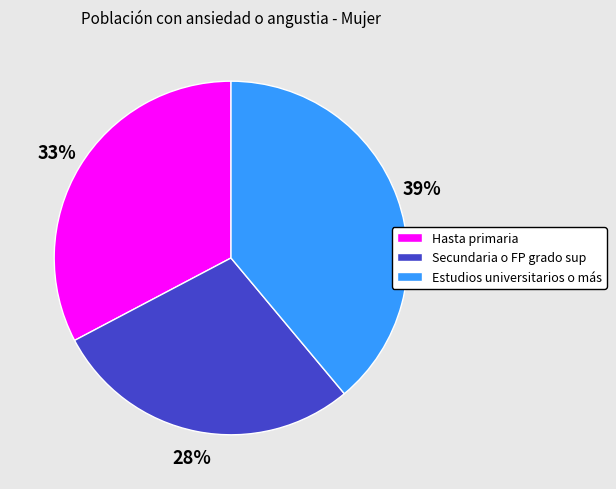

Rank the categories by value from highest to lowest.

Estudios universitarios o más, Hasta primaria, Secundaria o FP grado sup